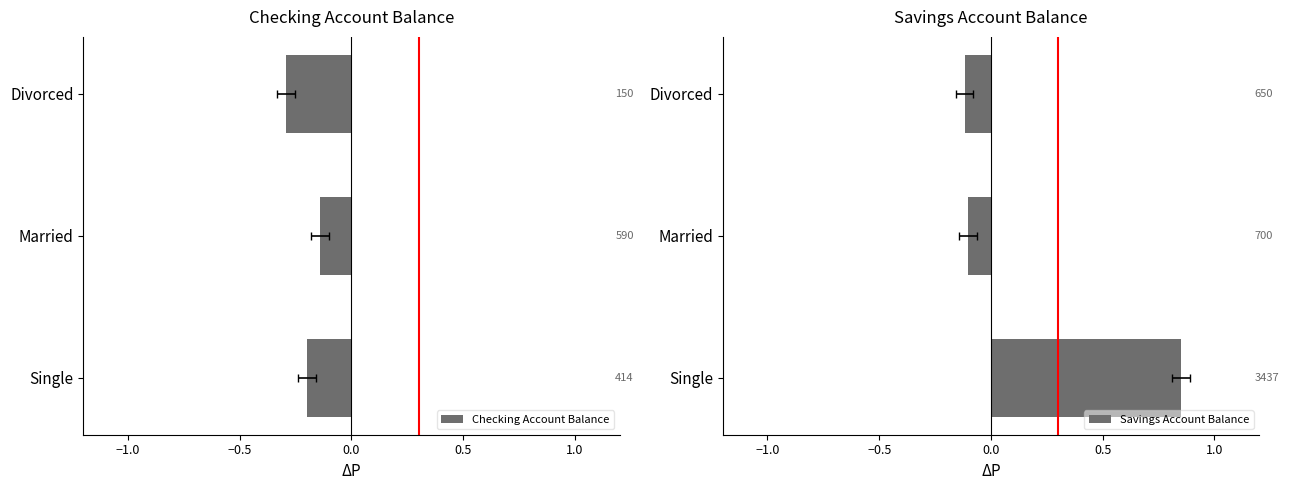

Is it true that Savings Account Balance equals -0.2 at Married?

False